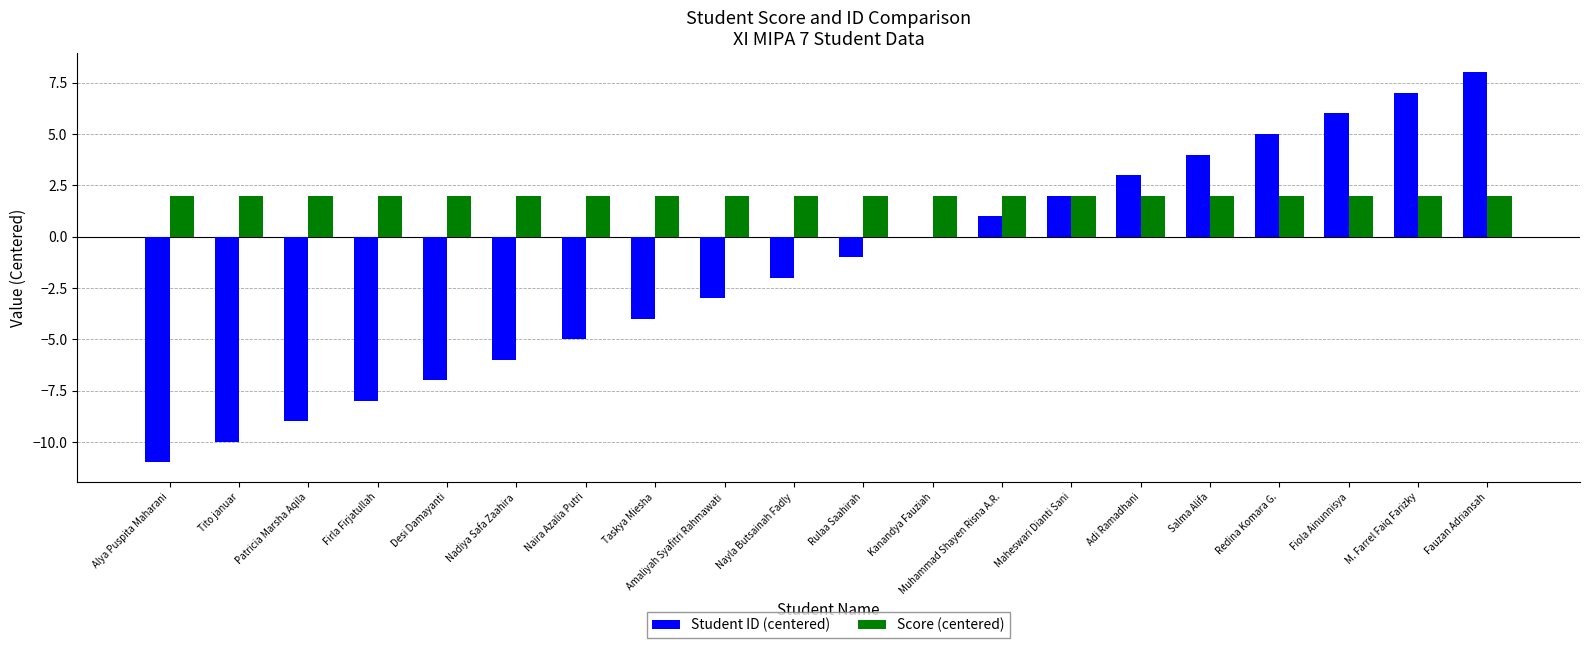

What is the total value across all series at Rulaa Saahirah?

1